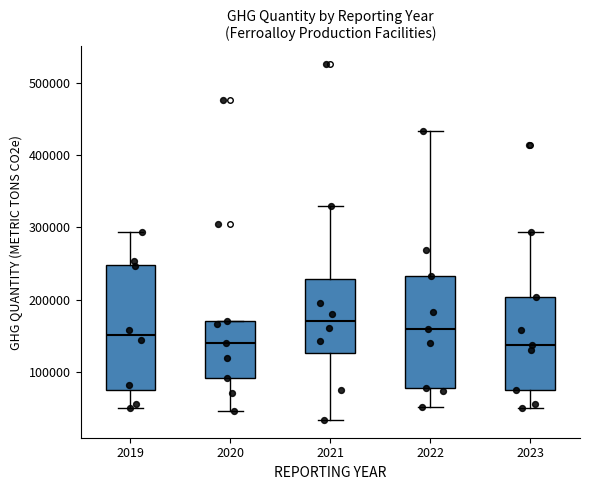

Reading left to right, read every box against the y-axis: the position of its median line, the range the box covers, and the ends of its whiskers. The values are not printed on the chart, so give them approximately, as read against the axis.

2019: median 150000, box 80000 to 250000, whiskers 50000 to 290000
2020: median 140000, box 90000 to 170000, whiskers 50000 to 170000
2021: median 170000, box 130000 to 230000, whiskers 30000 to 330000
2022: median 160000, box 80000 to 230000, whiskers 50000 to 430000
2023: median 140000, box 80000 to 200000, whiskers 50000 to 290000